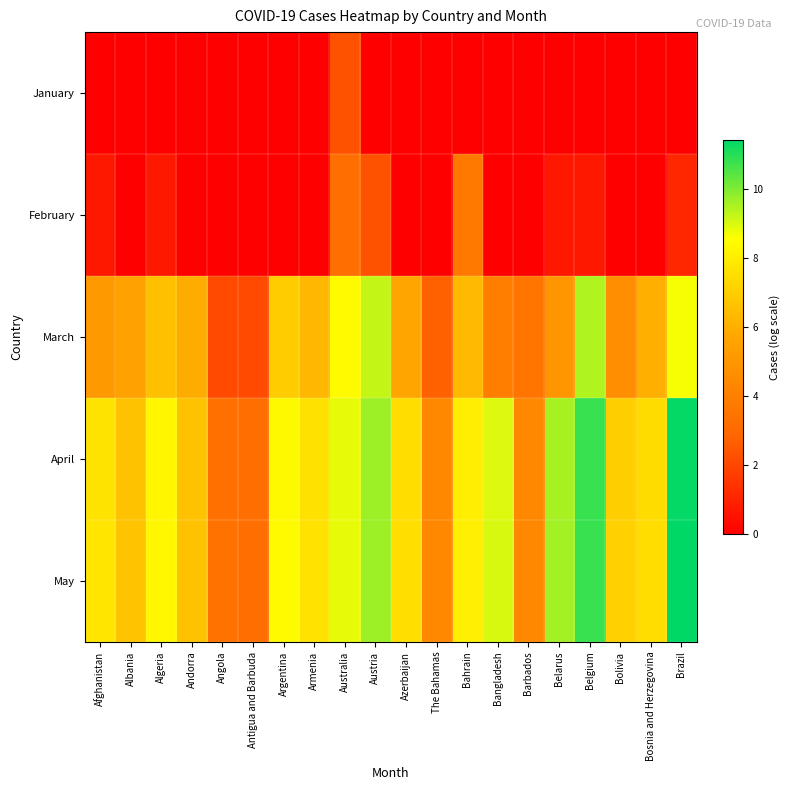

How many data points does each series have?

20